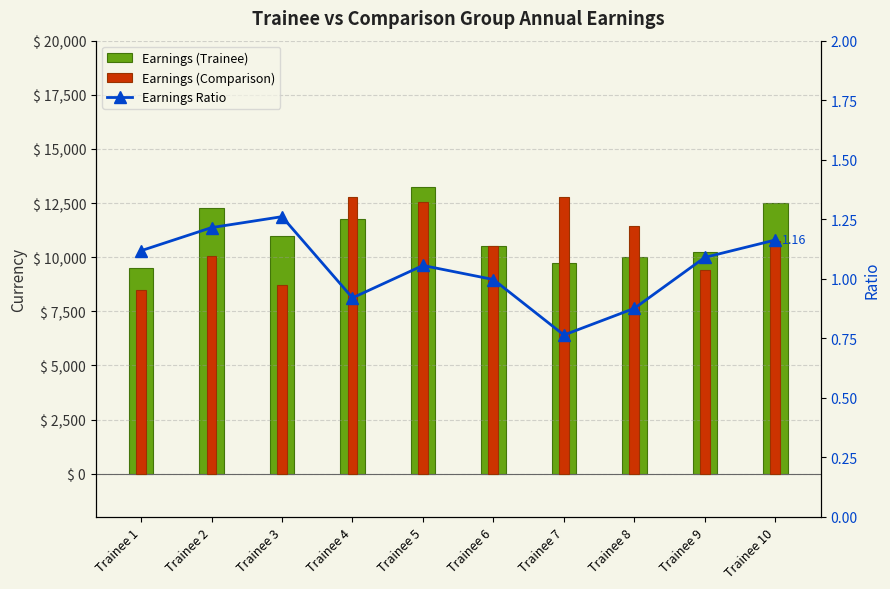

What is the maximum value for Earnings Ratio?

1.3